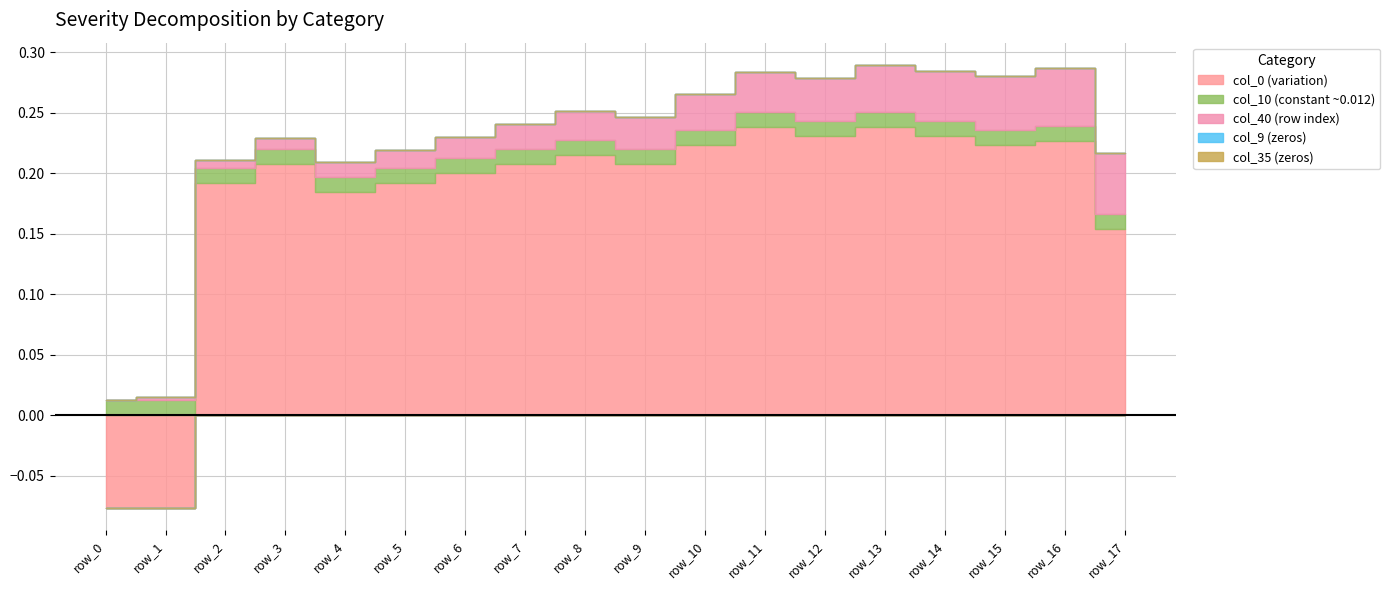

The col_35 series shows 0.0 at row_9. True or false?

True